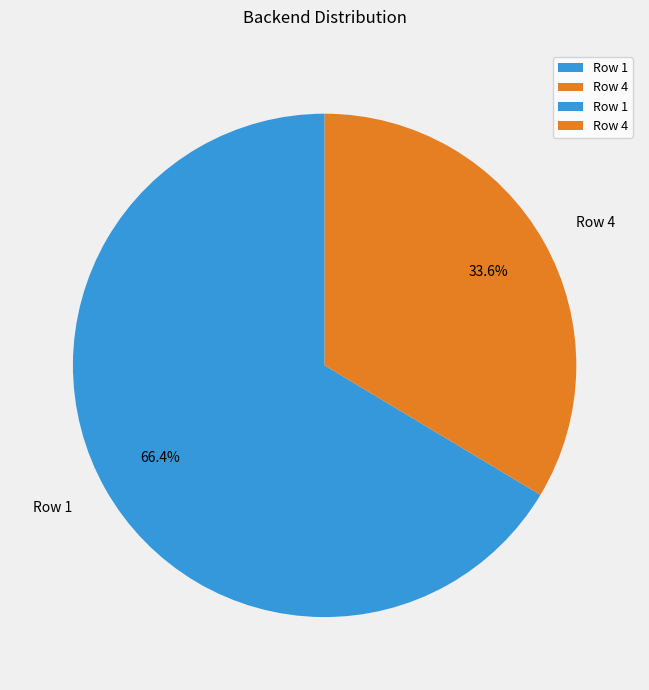

The Row 1 slice represents 72% of the pie. True or false?

False